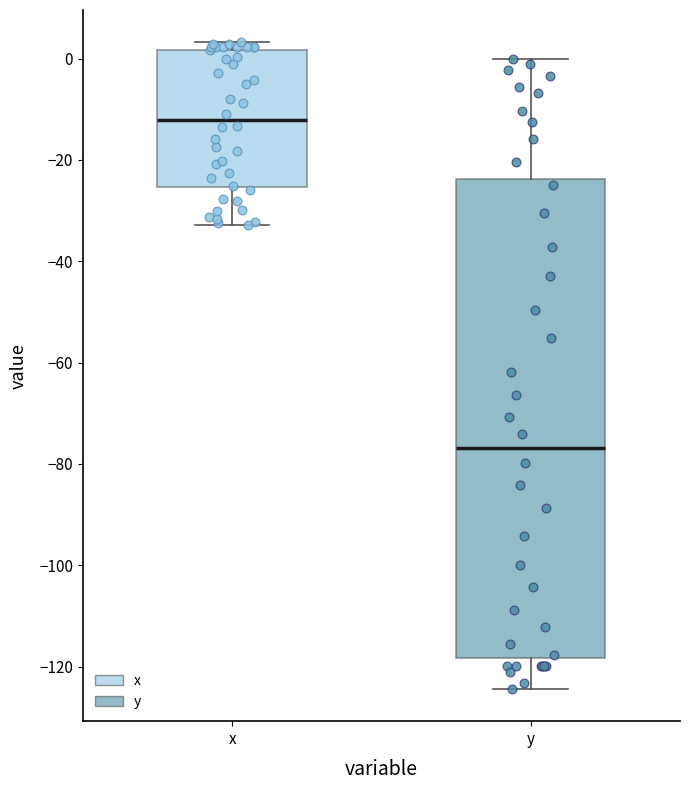

Comparing the boxes themselves (not the whiskers), which one is the tallest?

y